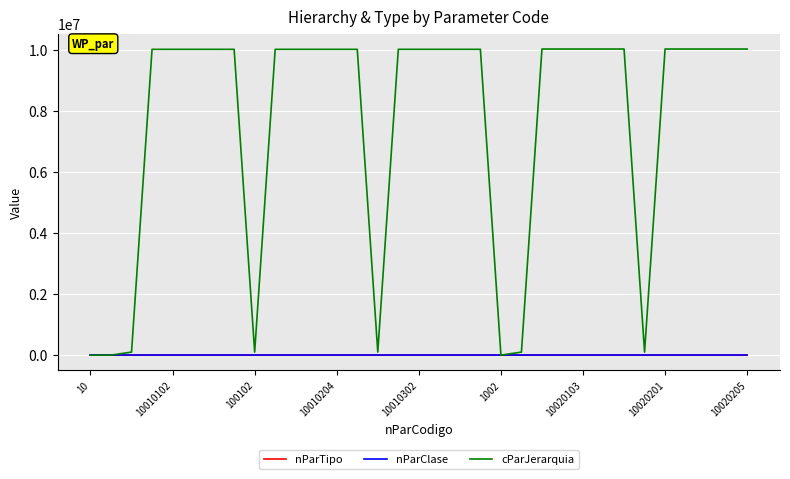

What is the maximum value shown in the chart?

10020205